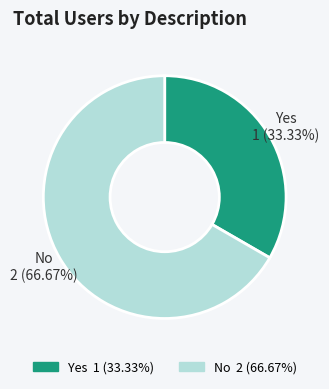

Rank the categories by value from highest to lowest.

No, Yes